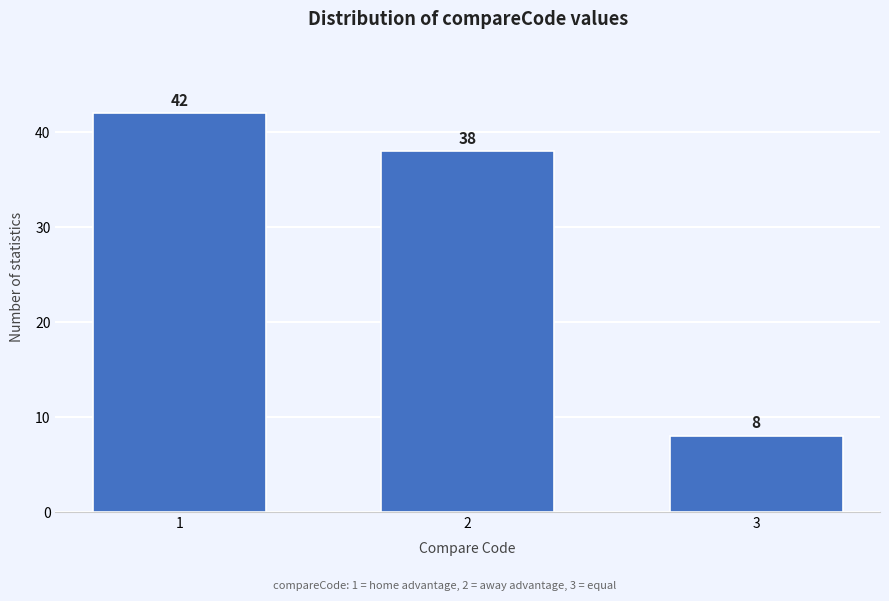

Reading left to right, list all the values displayed in this chart.

42	38	8